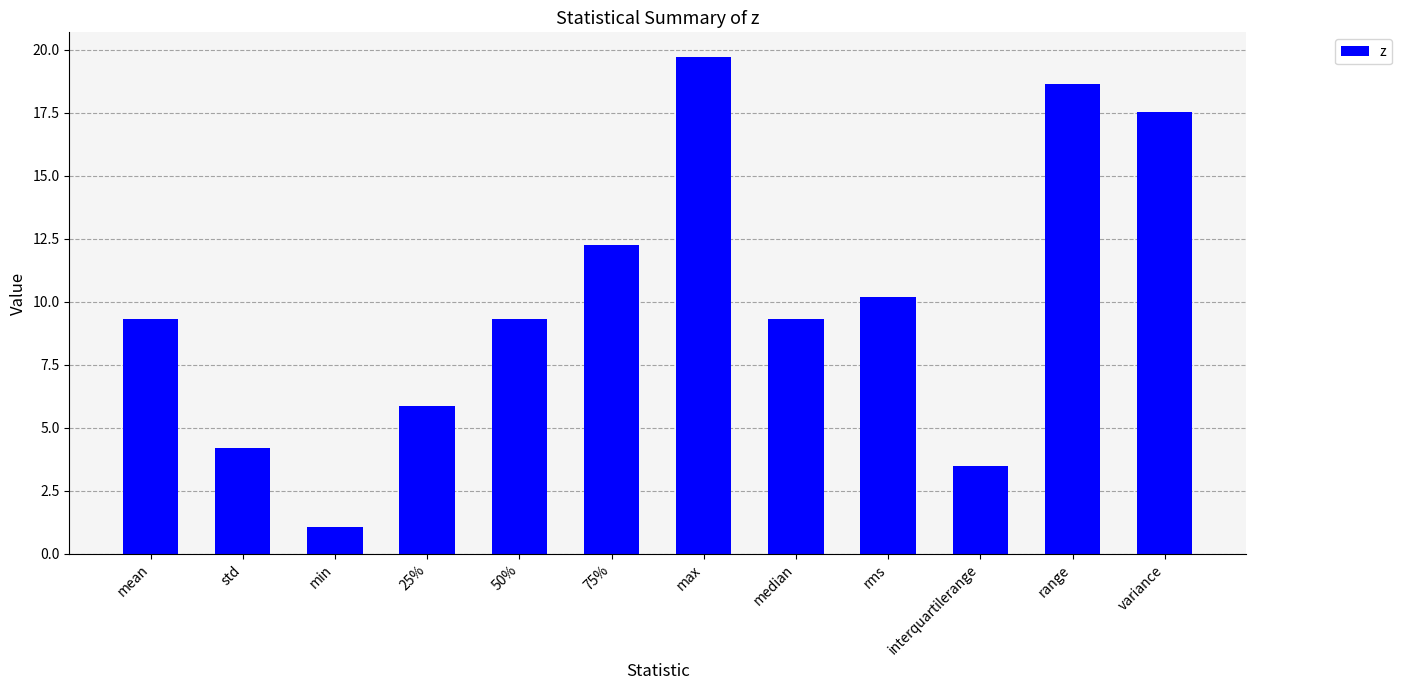

What is the difference between the maximum and minimum values?

18.7